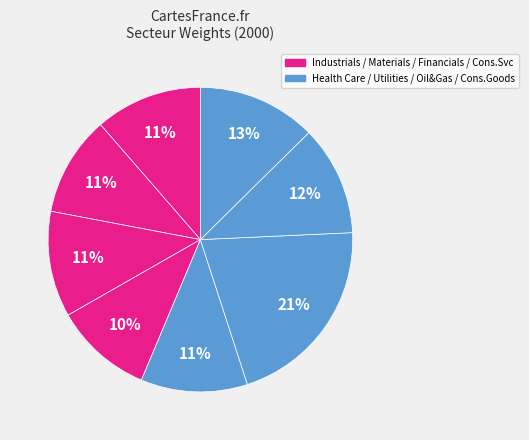

How many segments does this pie chart have?

8